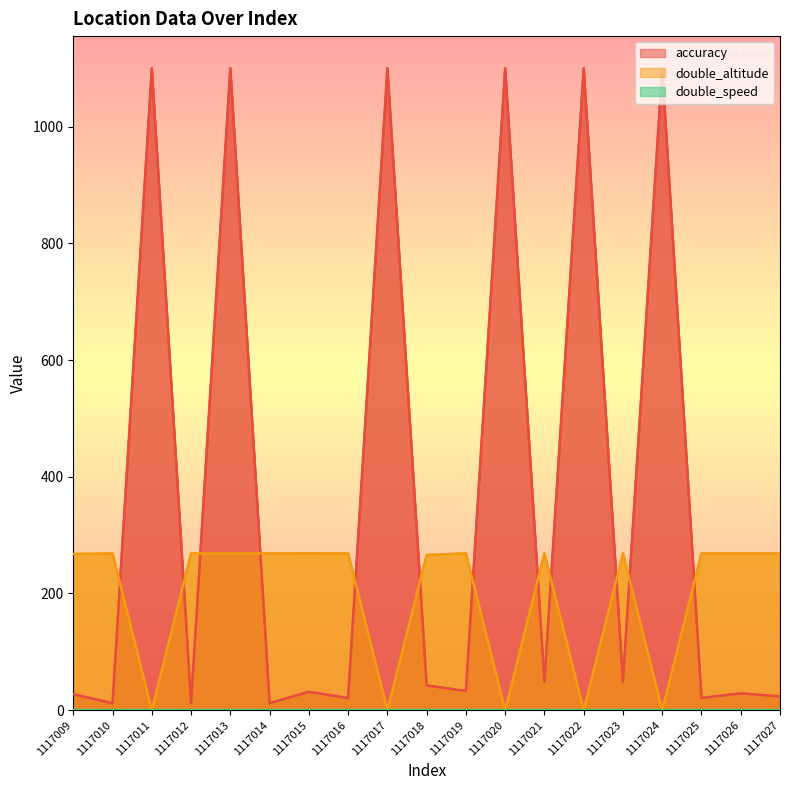

True or false: double_speed and accuracy cross at least once.

False